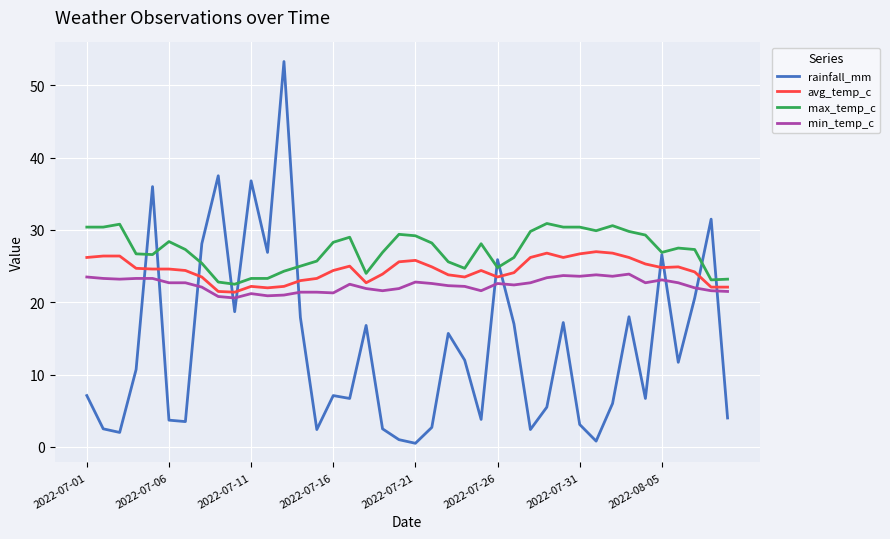

Does the chart display data point markers on the line(s)?

No